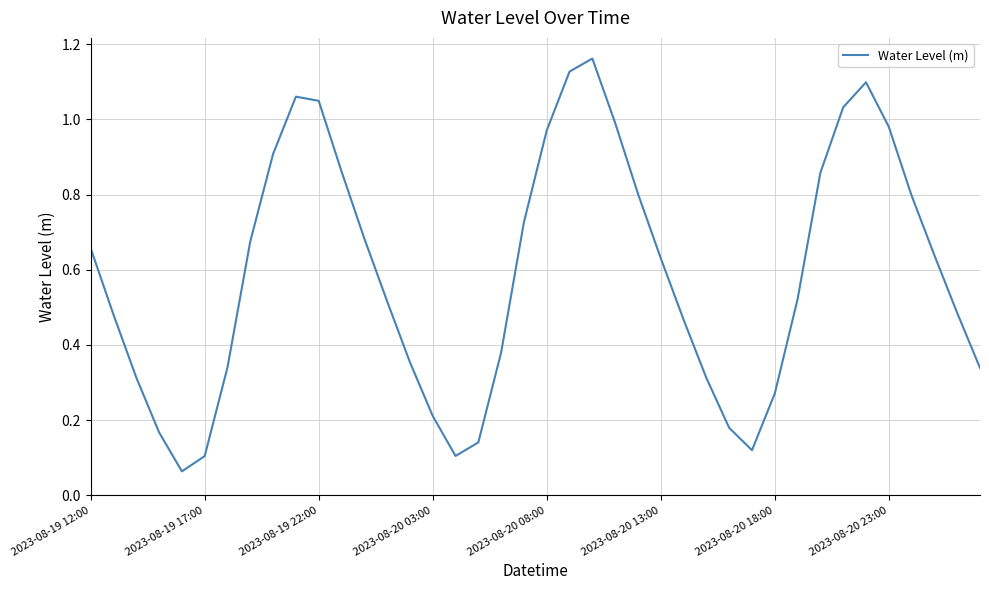

How many distinct data groups are displayed?

1